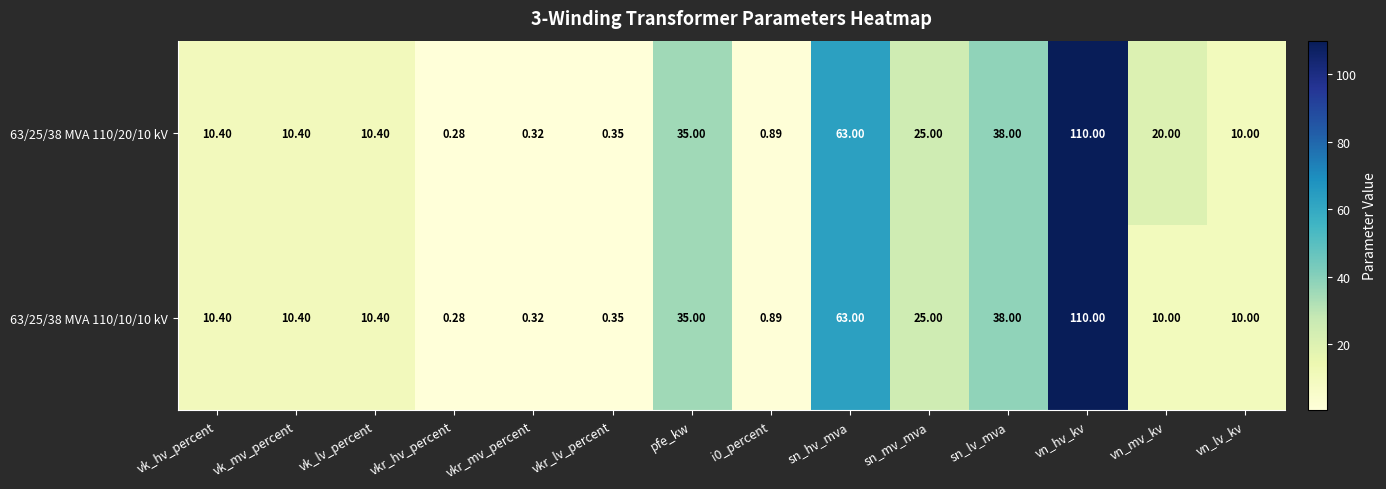

At which category does the chart reach its minimum across all series?

vkr_hv_percent